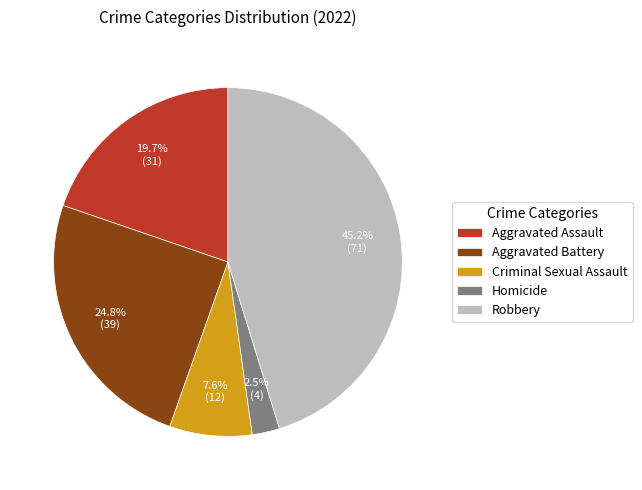

Between Homicide and Aggravated Battery, which is larger?

Aggravated Battery